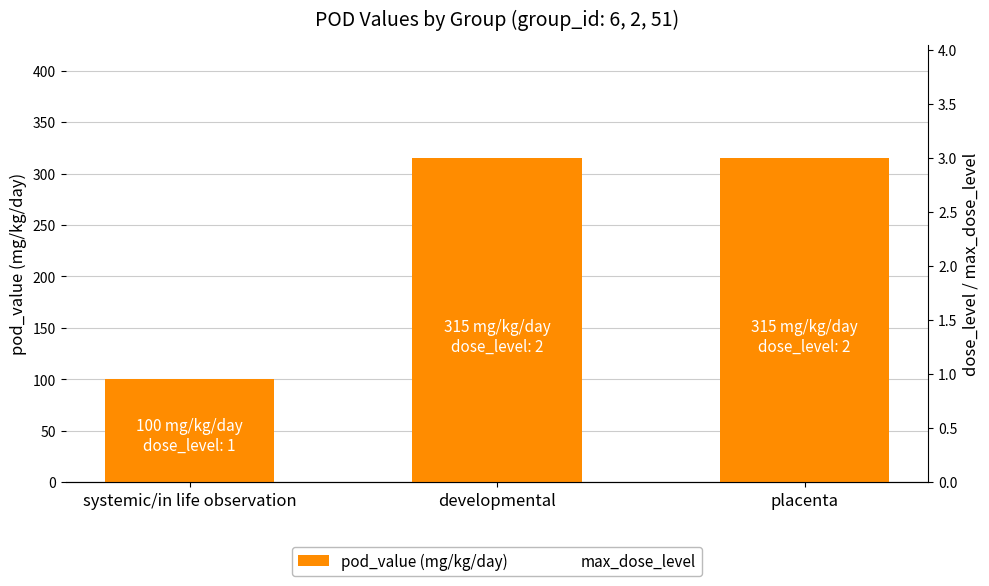

Is it true that max_dose_level equals 3 at systemic/in life observation?

True